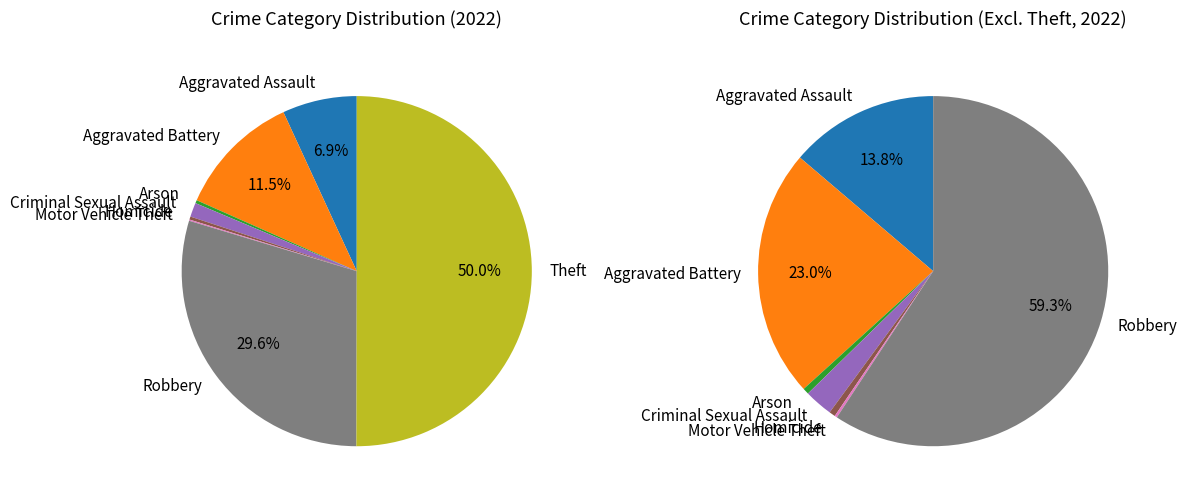

Does Theft represent more than half of the total?

Yes